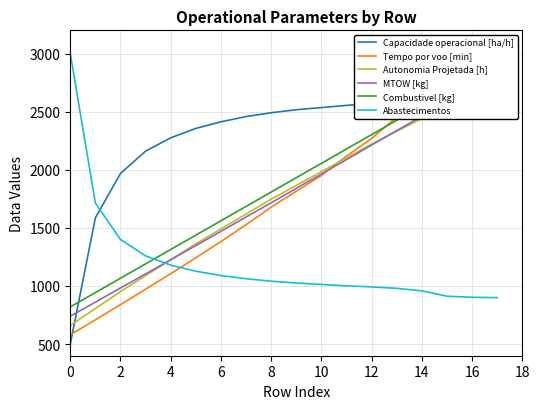

How many intersections are there between MTOW [kg] and Tempo por voo [min]?

2